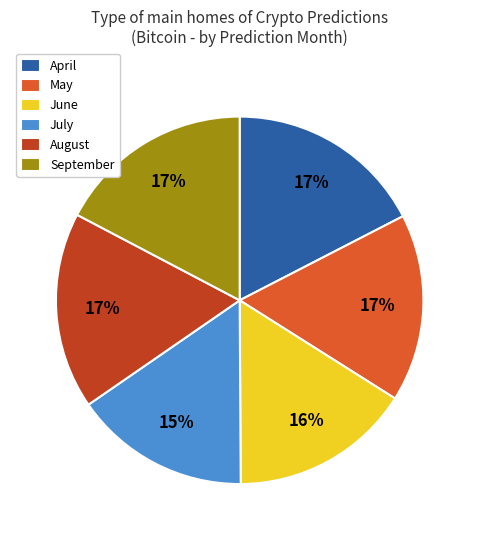

Do May and April together represent more than half of the pie?

No